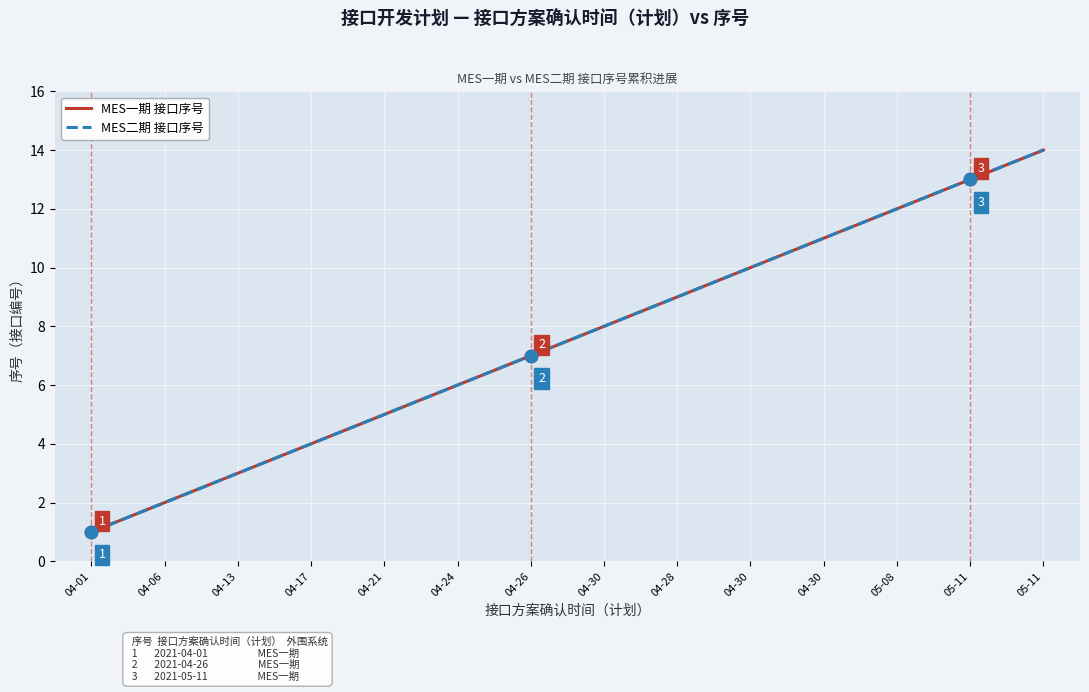

Which series has the largest total across all categories?

MES一期 接口序号